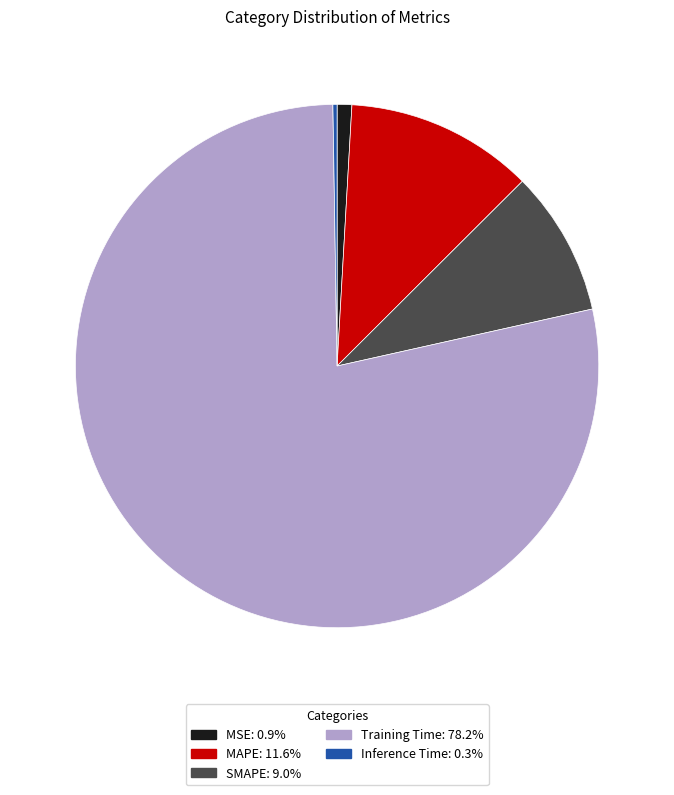

Is there any slice that represents more than half of the pie?

Yes